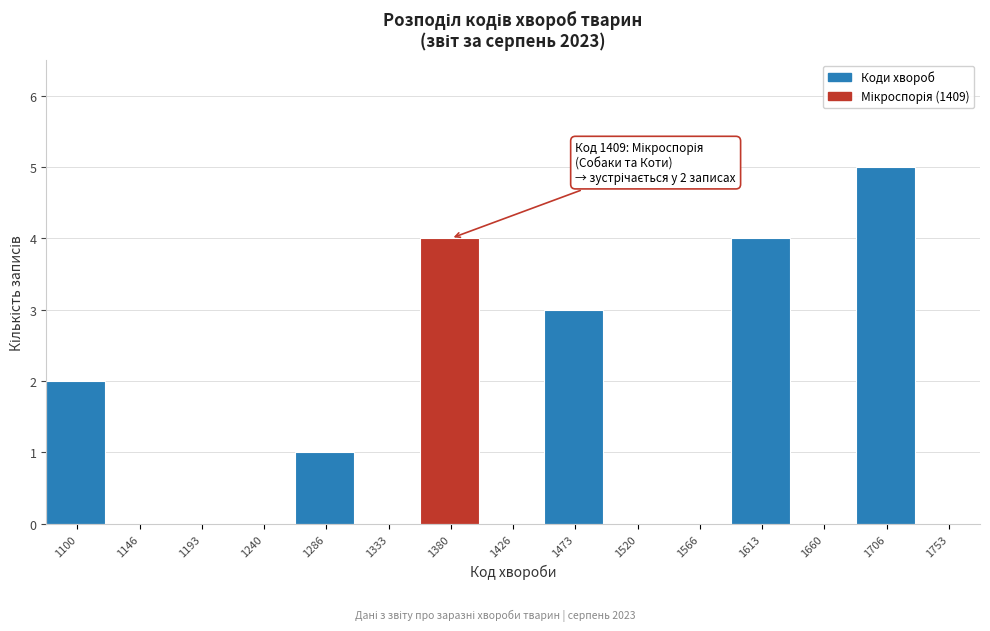

Reading left to right, transcribe all the data shown in this chart.

1100=2	1146=0	1193=0	1240=0	1286=1	1333=0	1380=4	1426=0	1473=3	1520=0	1566=0	1613=4	1660=0	1706=5	1753=0